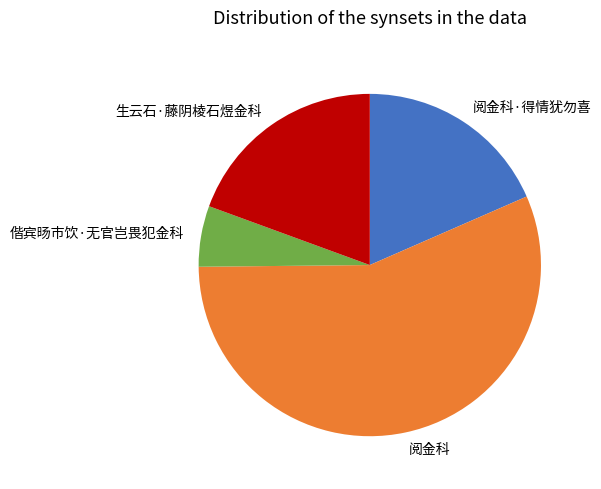

Which category has the smallest portion of the pie?

偕宾旸市饮·无官岂畏犯金科